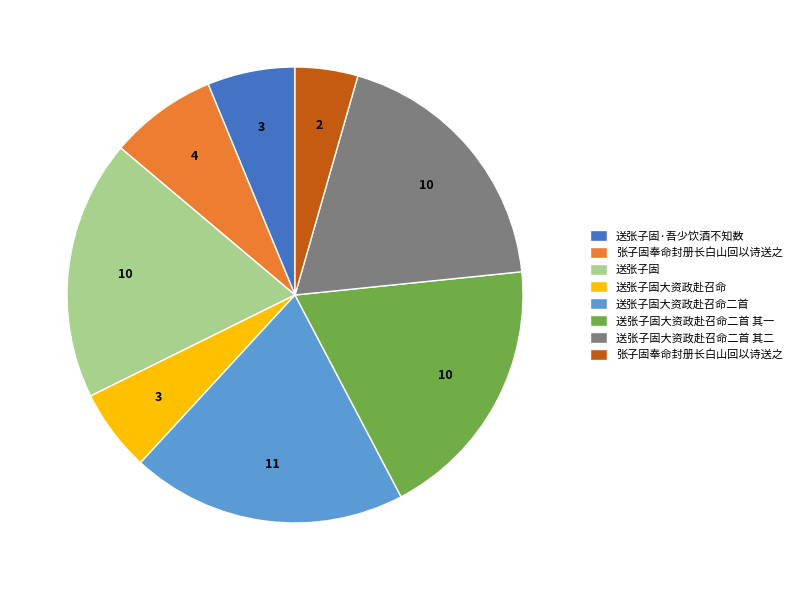

Is there any slice that represents more than half of the pie?

No